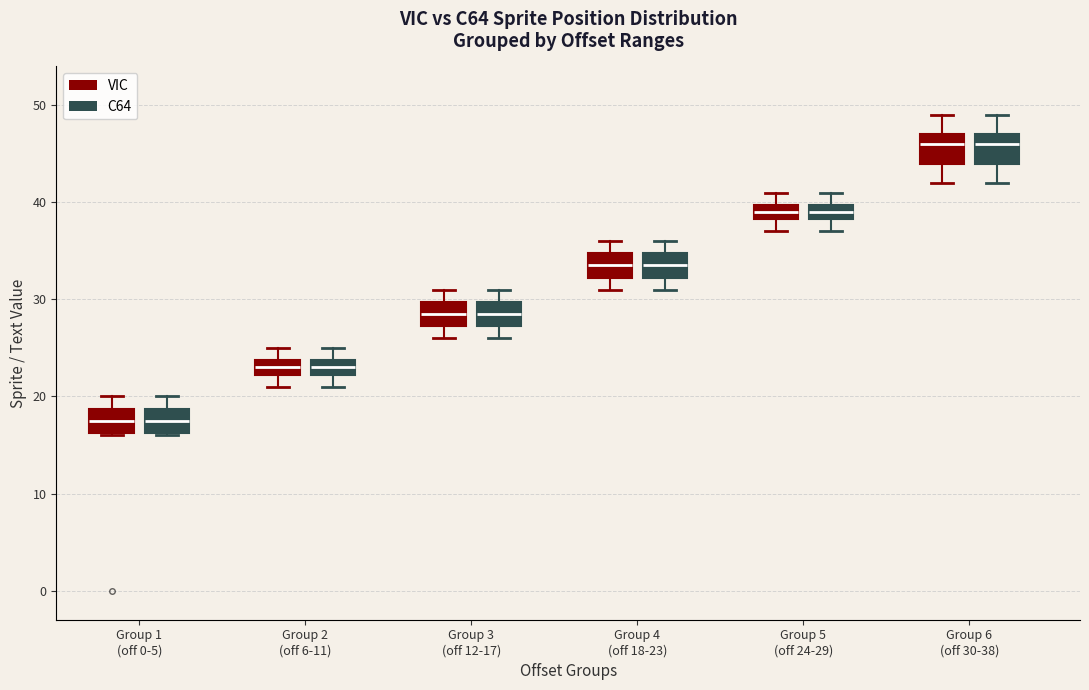

Where does the upper whisker of the box for Group 4 (off 18-23) (C64) end on the y-axis? The values are not printed on the chart, so give them approximately, as read against the axis.

36